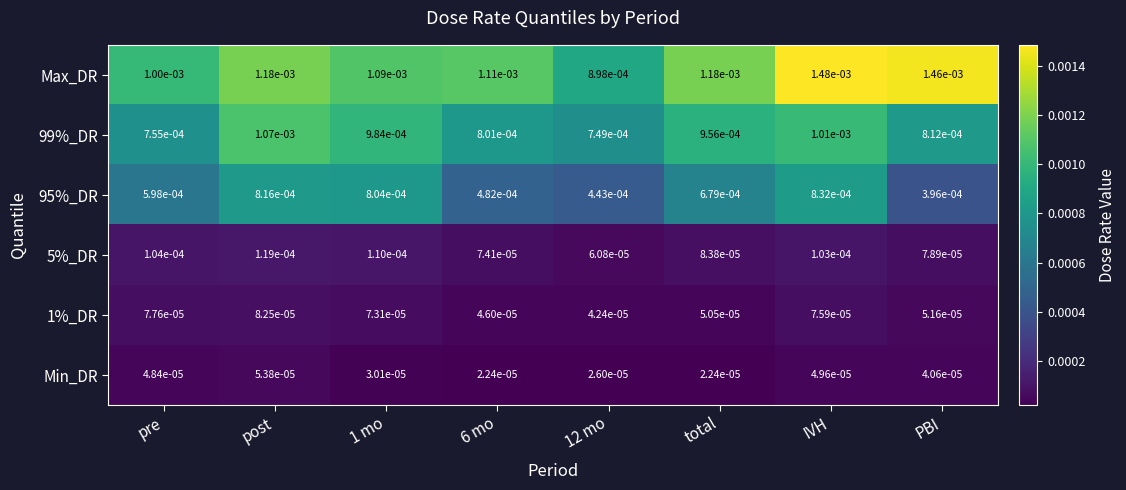

Rank the series by their maximum value, from lowest to highest.

Min_DR, 1%_DR, 5%_DR, 95%_DR, 99%_DR, Max_DR